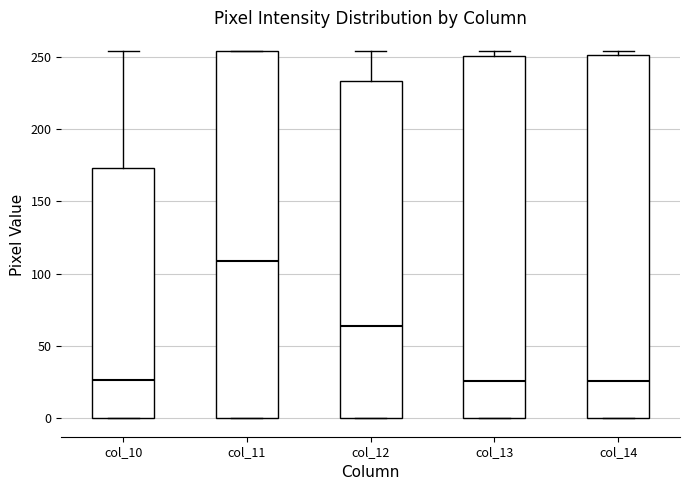

Which box has the highest median line?

col_11